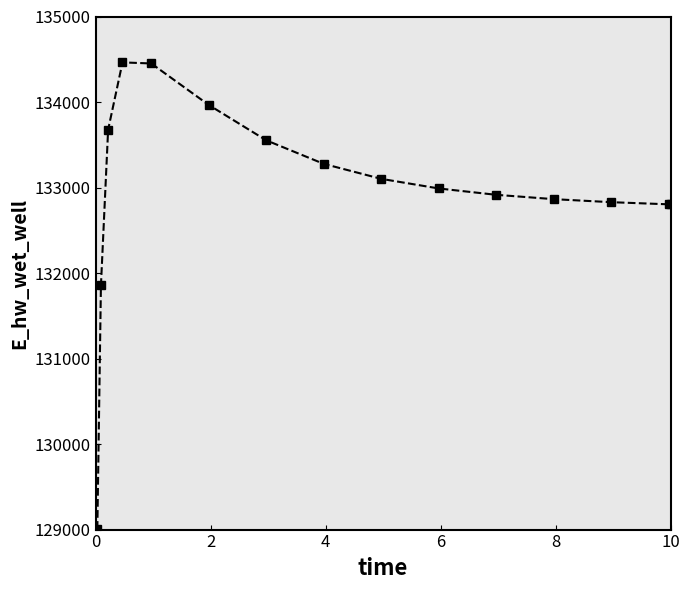

What is the difference between the second highest and second lowest values?

2596.4